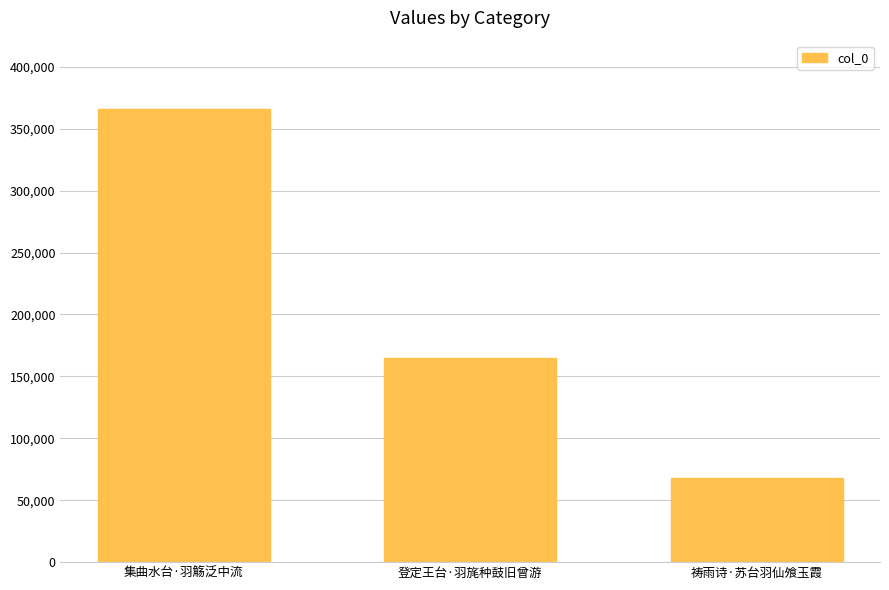

List the labels in order of value, smallest first.

祷雨诗·苏台羽仙飧玉霞, 登定王台·羽旄种鼓旧曾游, 集曲水台·羽觞泛中流